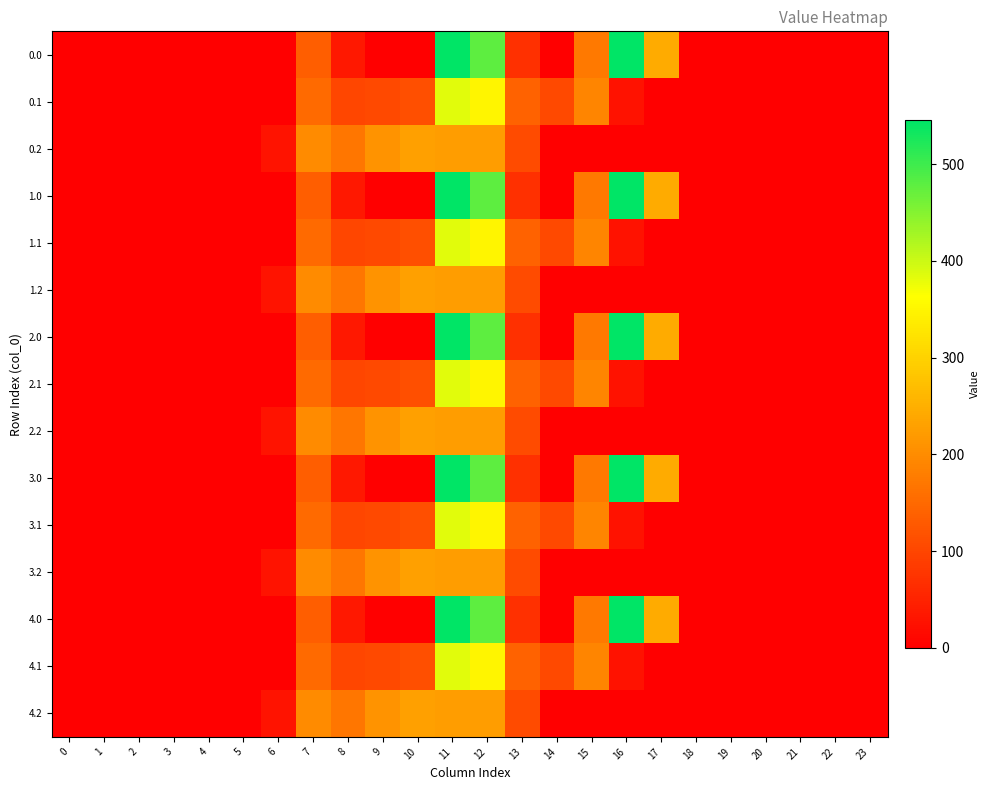

Rank the series by their maximum value, from lowest to highest.

0.2, 1.2, 2.2, 3.2, 4.2, 0.1, 1.1, 2.1, 3.1, 4.1, 0.0, 1.0, 2.0, 3.0, 4.0